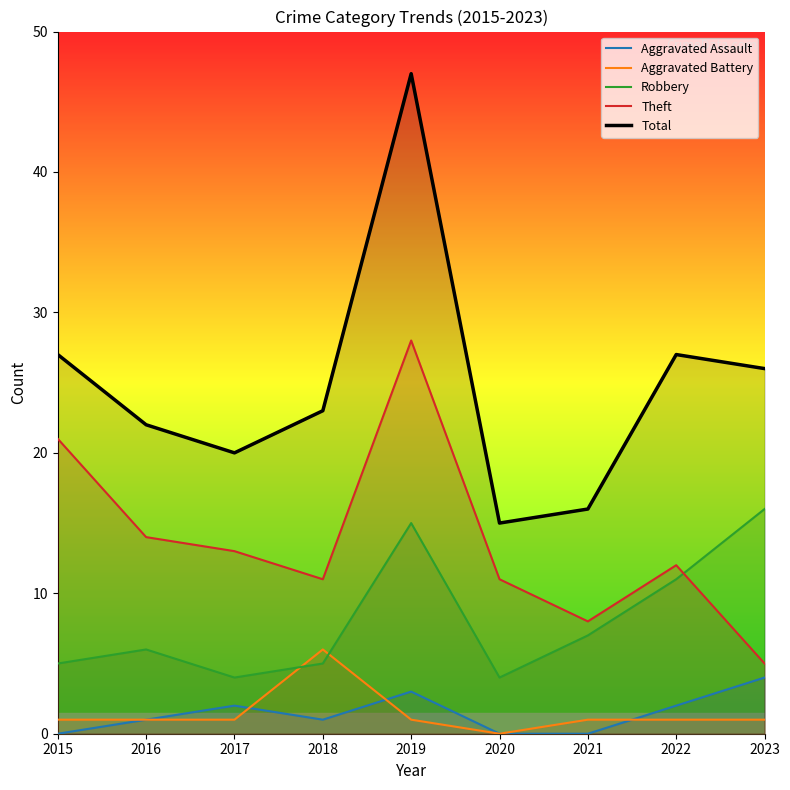

How many values in the Total series exceed 23?

4